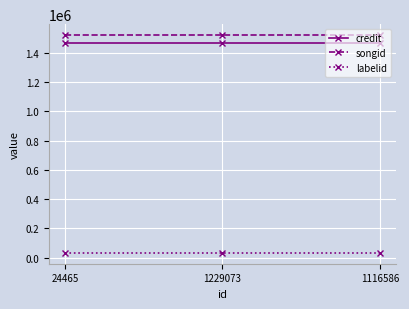

What is the label of the 2nd point from the left?

1229073